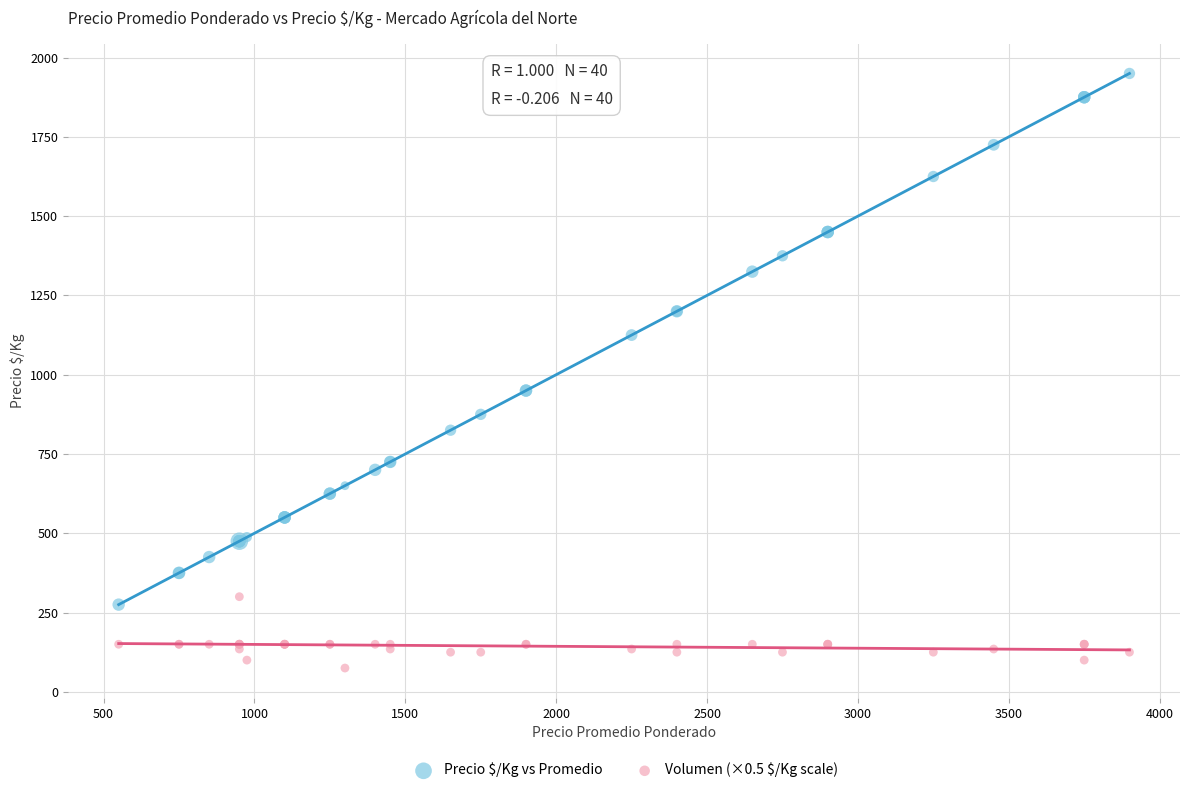

What is the X range (max minus min) for the scatter plot?

3350